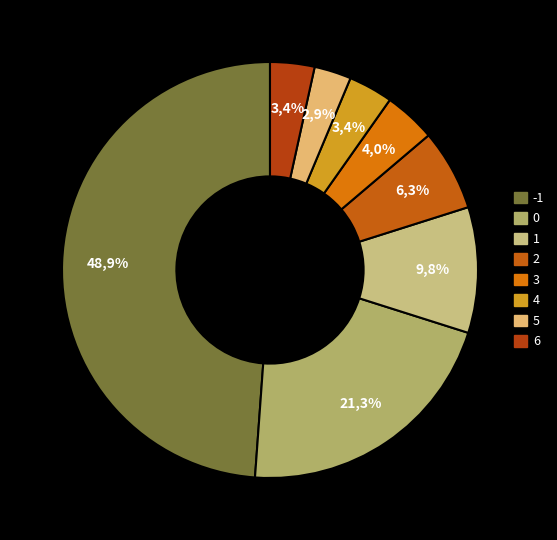

Approximately how many times larger is the value at 2 compared to 1?

0.6